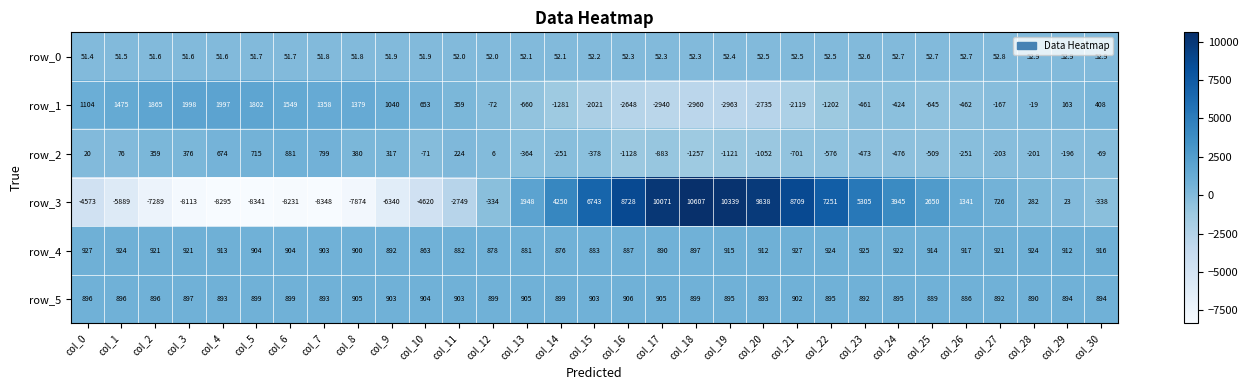

Reading left to right, list all the values displayed in this chart.

row_0: col_0=51.4	col_1=51.5	col_2=51.6	col_3=51.6	col_4=51.6	col_5=51.7	col_6=51.7	col_7=51.8	col_8=51.8	col_9=51.9	col_10=51.9	col_11=52.0	col_12=52.0	col_13=52.1	col_14=52.1	col_15=52.2	col_16=52.3	col_17=52.3	col_18=52.3	col_19=52.4	col_20=52.5	col_21=52.5	col_22=52.5	col_23=52.6	col_24=52.7	col_25=52.7	col_26=52.7	col_27=52.8	col_28=52.9	col_29=52.9	col_30=52.9
row_1: col_0=1104.0	col_1=1475.0	col_2=1865.0	col_3=1998.0	col_4=1997.0	col_5=1802.0	col_6=1549.0	col_7=1358.0	col_8=1379.0	col_9=1040.0	col_10=653.0	col_11=359.0	col_12=-72.0	col_13=-660.0	col_14=-1281.0	col_15=-2021.0	col_16=-2648.0	col_17=-2940.0	col_18=-2960.0	col_19=-2963.0	col_20=-2735.0	col_21=-2119.0	col_22=-1202.0	col_23=-461.0	col_24=-424.0	col_25=-645.0	col_26=-462.0	col_27=-167.0	col_28=-19.0	col_29=163.0	col_30=408.0
row_2: col_0=20.0	col_1=76.0	col_2=359.0	col_3=376.0	col_4=674.0	col_5=715.0	col_6=881.0	col_7=799.0	col_8=380.0	col_9=317.0	col_10=-71.0	col_11=224.0	col_12=6.0	col_13=-364.0	col_14=-251.0	col_15=-378.0	col_16=-1128.0	col_17=-883.0	col_18=-1257.0	col_19=-1121.0	col_20=-1052.0	col_21=-701.0	col_22=-576.0	col_23=-473.0	col_24=-476.0	col_25=-509.0	col_26=-251.0	col_27=-203.0	col_28=-201.0	col_29=-196.0	col_30=-69.0
row_3: col_0=-4573.0	col_1=-5889.0	col_2=-7289.0	col_3=-8113.0	col_4=-8295.0	col_5=-8341.0	col_6=-8231.0	col_7=-8348.0	col_8=-7874.0	col_9=-6340.0	col_10=-4620.0	col_11=-2749.0	col_12=-334.0	col_13=1948.0	col_14=4250.0	col_15=6743.0	col_16=8728.0	col_17=10071.0	col_18=10607.0	col_19=10339.0	col_20=9838.0	col_21=8709.0	col_22=7251.0	col_23=5305.0	col_24=3945.0	col_25=2650.0	col_26=1341.0	col_27=726.0	col_28=282.0	col_29=23.0	col_30=-338.0
row_4: col_0=927.0	col_1=924.0	col_2=921.0	col_3=921.0	col_4=913.0	col_5=904.0	col_6=904.0	col_7=903.0	col_8=900.0	col_9=892.0	col_10=863.0	col_11=882.0	col_12=878.0	col_13=881.0	col_14=876.0	col_15=883.0	col_16=887.0	col_17=890.0	col_18=897.0	col_19=915.0	col_20=912.0	col_21=927.0	col_22=924.0	col_23=925.0	col_24=922.0	col_25=914.0	col_26=917.0	col_27=921.0	col_28=924.0	col_29=912.0	col_30=916.0
row_5: col_0=896.0	col_1=896.0	col_2=896.0	col_3=897.0	col_4=893.0	col_5=899.0	col_6=899.0	col_7=893.0	col_8=905.0	col_9=903.0	col_10=904.0	col_11=903.0	col_12=899.0	col_13=905.0	col_14=899.0	col_15=903.0	col_16=906.0	col_17=905.0	col_18=899.0	col_19=895.0	col_20=893.0	col_21=902.0	col_22=895.0	col_23=892.0	col_24=895.0	col_25=889.0	col_26=886.0	col_27=892.0	col_28=890.0	col_29=894.0	col_30=894.0